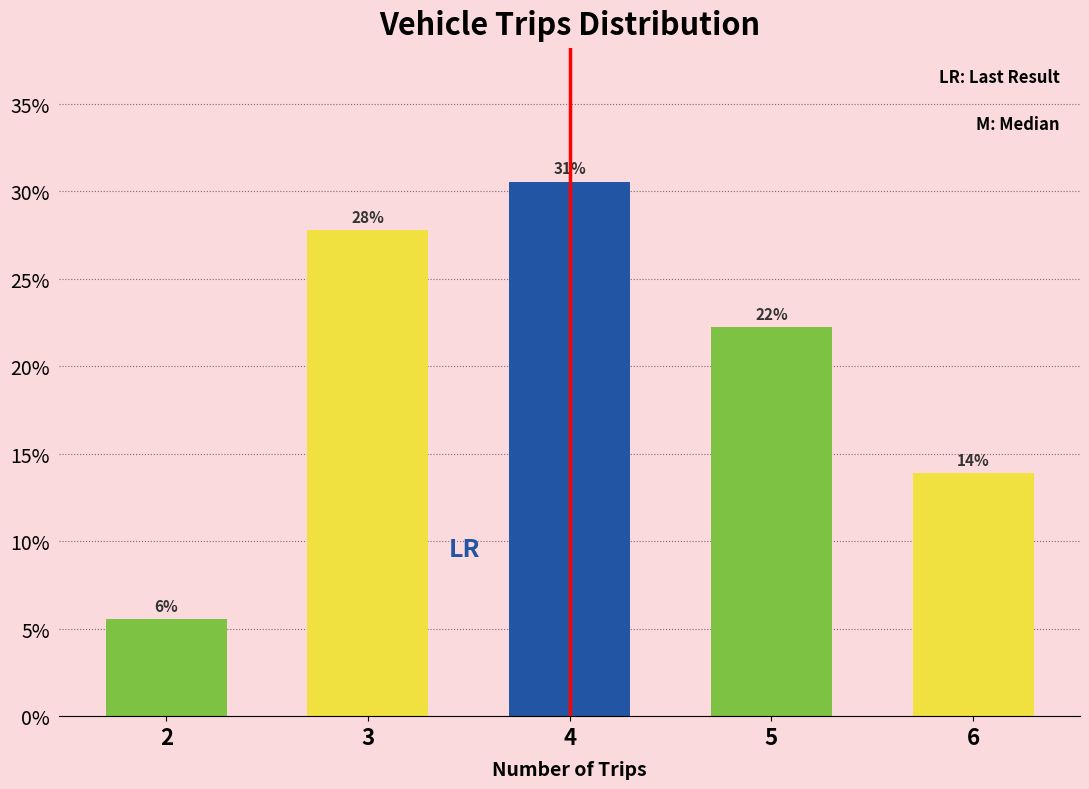

How many bars are there in total?

5